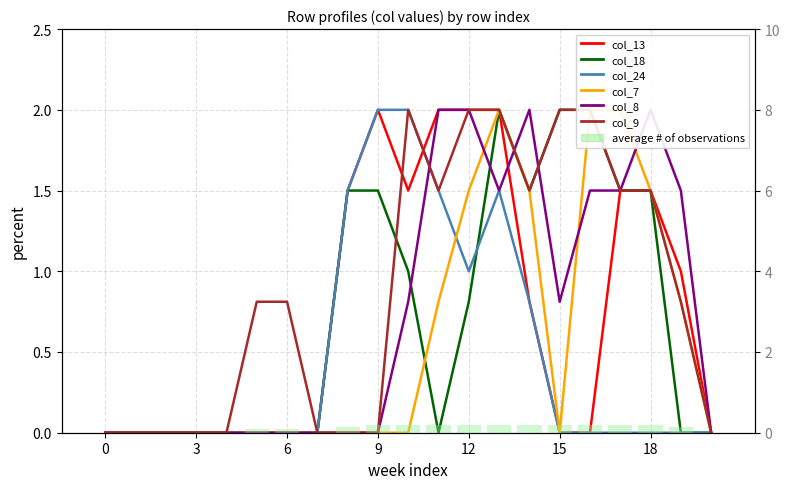

At 1, list the series in order from smallest to largest.

col_13, col_18, col_24, col_7, col_8, col_9